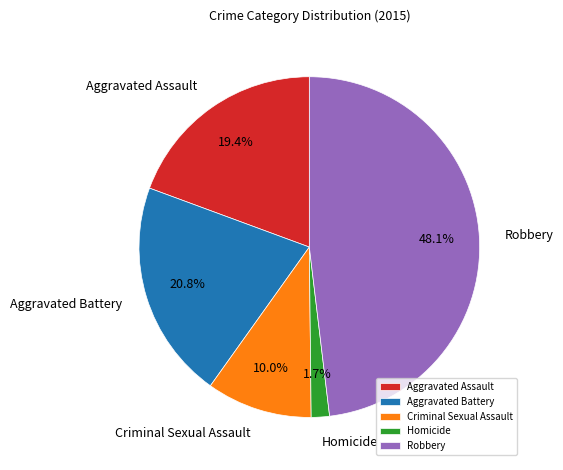

Count the number of slices in the pie.

5